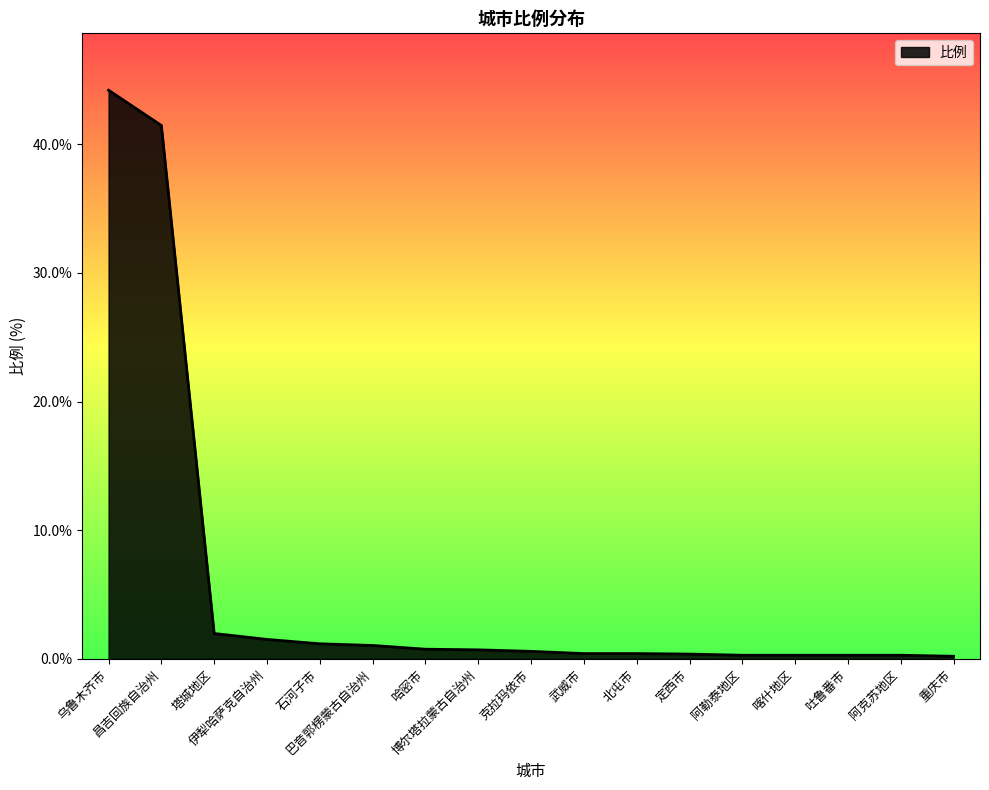

What is the sum of all values?

96.0